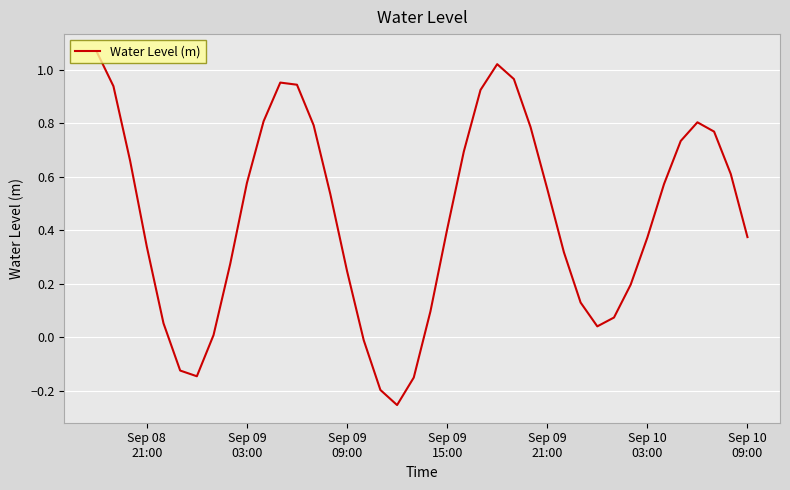

What is the difference between the maximum and minimum values?

1.3